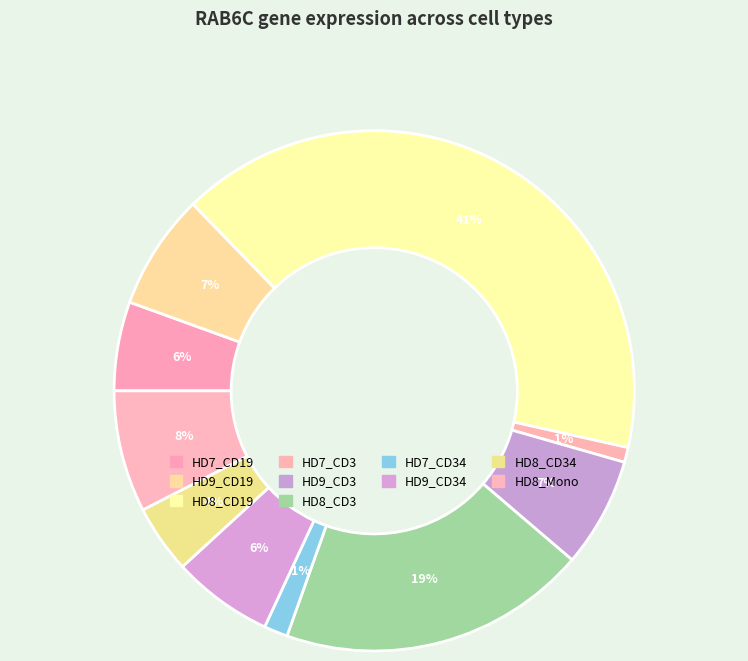

How many segments does this pie chart have?

10